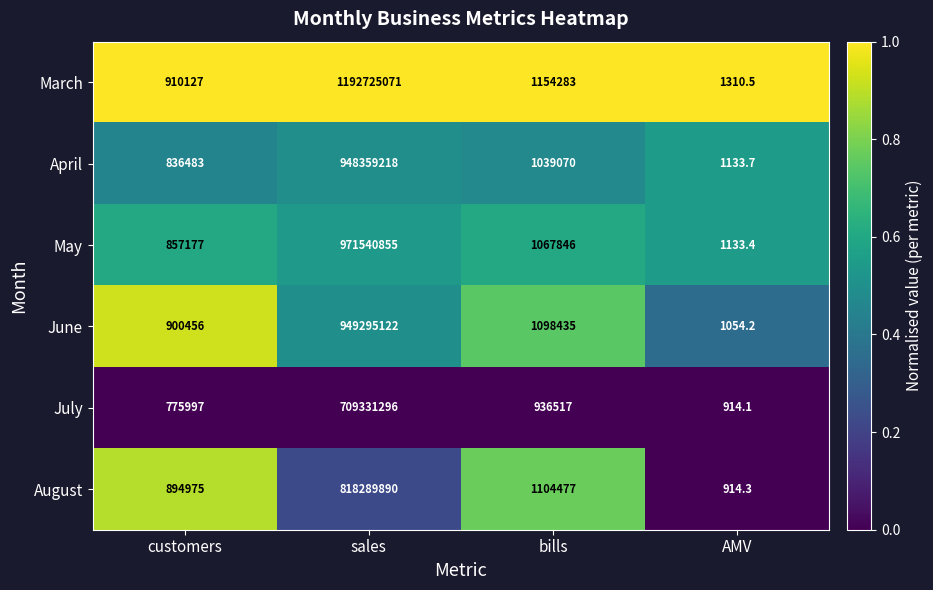

Reading right to left, what are all the values shown in this chart?

March: AMV=1310.5	bills=1154283.0	sales=1192725071.0	customers=910127.0
April: AMV=1133.7	bills=1039070.0	sales=948359218.0	customers=836483.0
May: AMV=1133.4	bills=1067846.0	sales=971540855.0	customers=857177.0
June: AMV=1054.2	bills=1098435.0	sales=949295122.0	customers=900456.0
July: AMV=914.1	bills=936517.0	sales=709331296.0	customers=775997.0
August: AMV=914.3	bills=1104477.0	sales=818289890.0	customers=894975.0